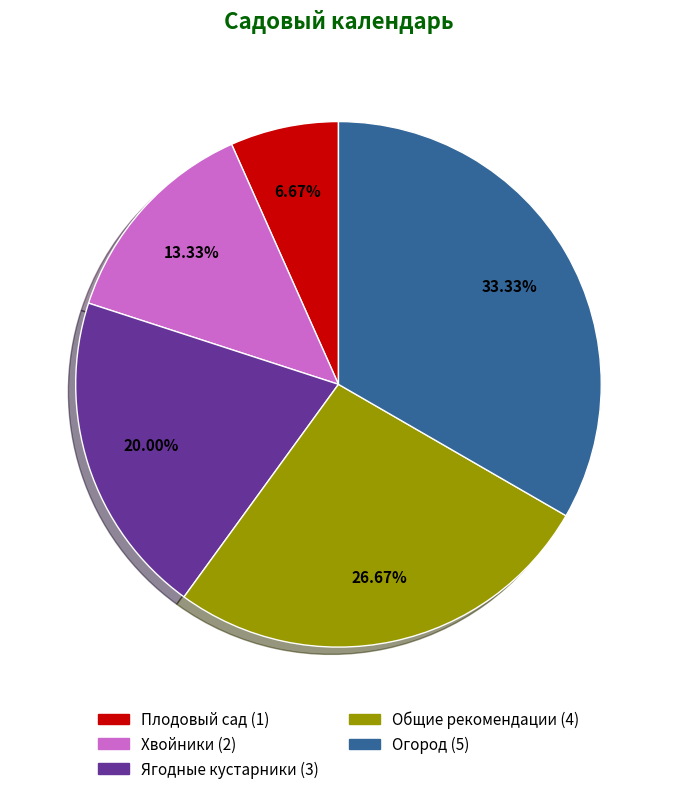

Rank the categories by value from lowest to highest.

Плодовый сад, Хвойники, Ягодные кустарники, Общие рекомендации, Огород